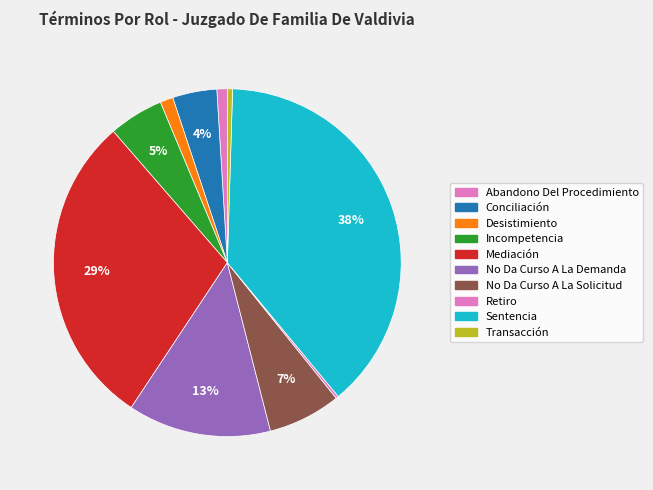

Which slice is the smallest?

Retiro